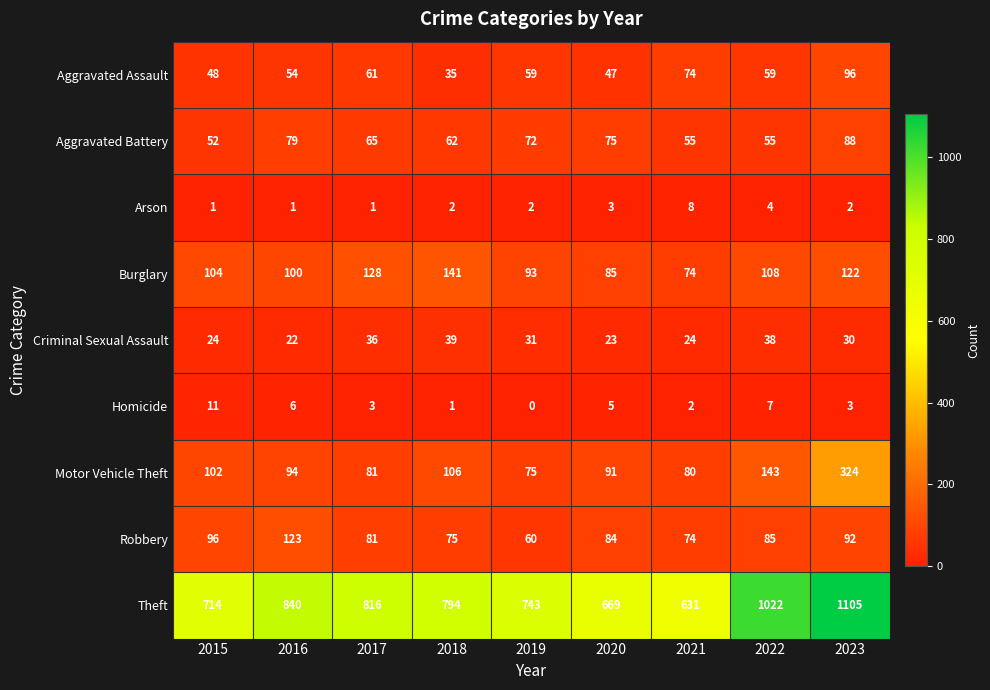

What is the sum of the Homicide values at 2015 and 2017?

14